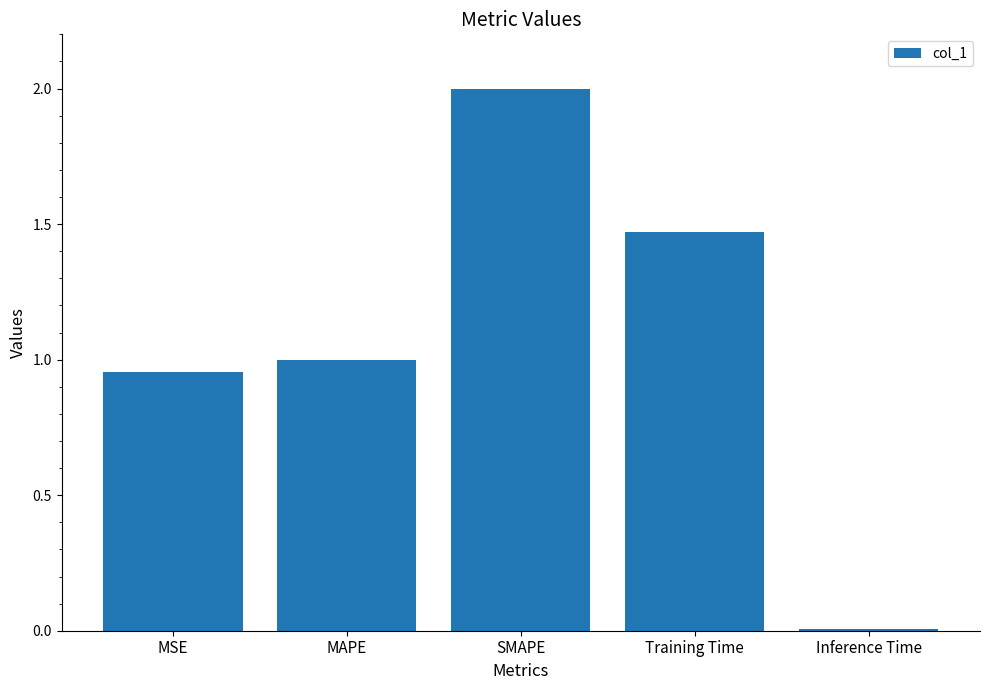

What is the change in value from MAPE to SMAPE?

+1.0